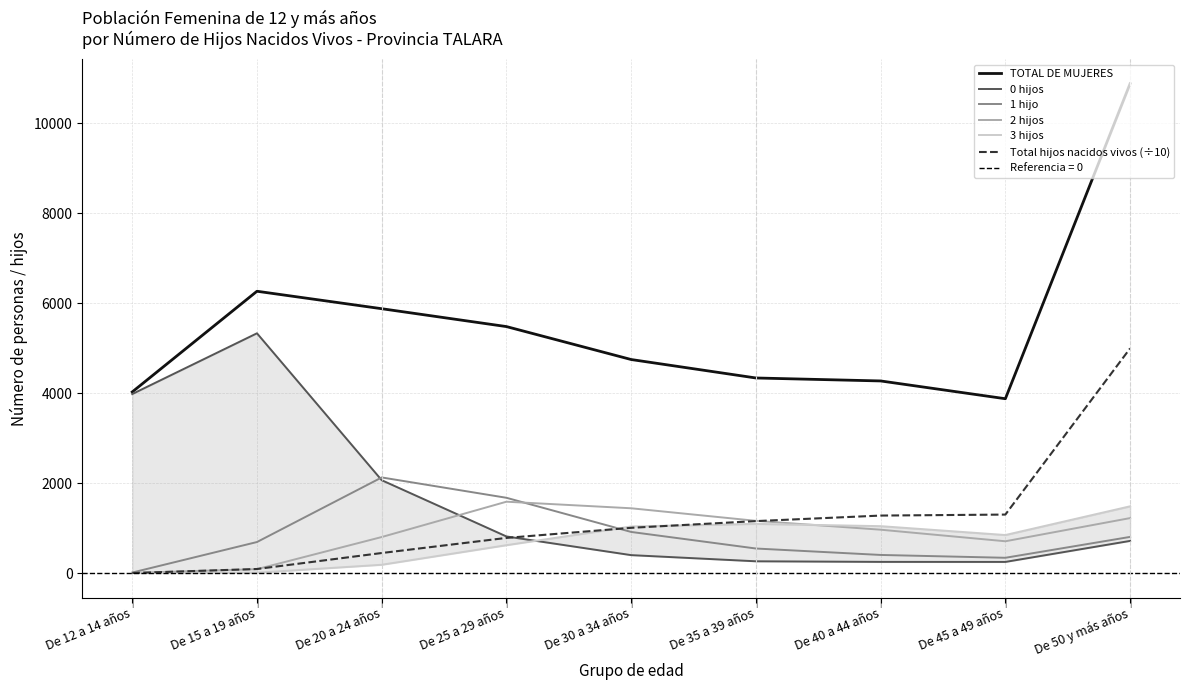

Where is the first local minimum for 3 hijos?

De 45 a 49 años